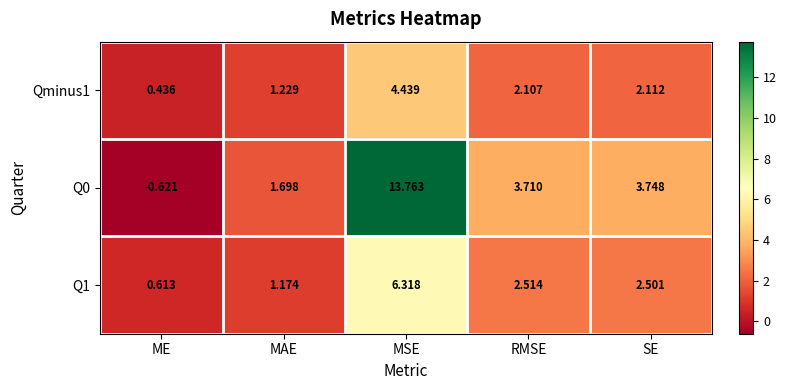

At ME, list the series in order from largest to smallest.

Q1, Qminus1, Q0